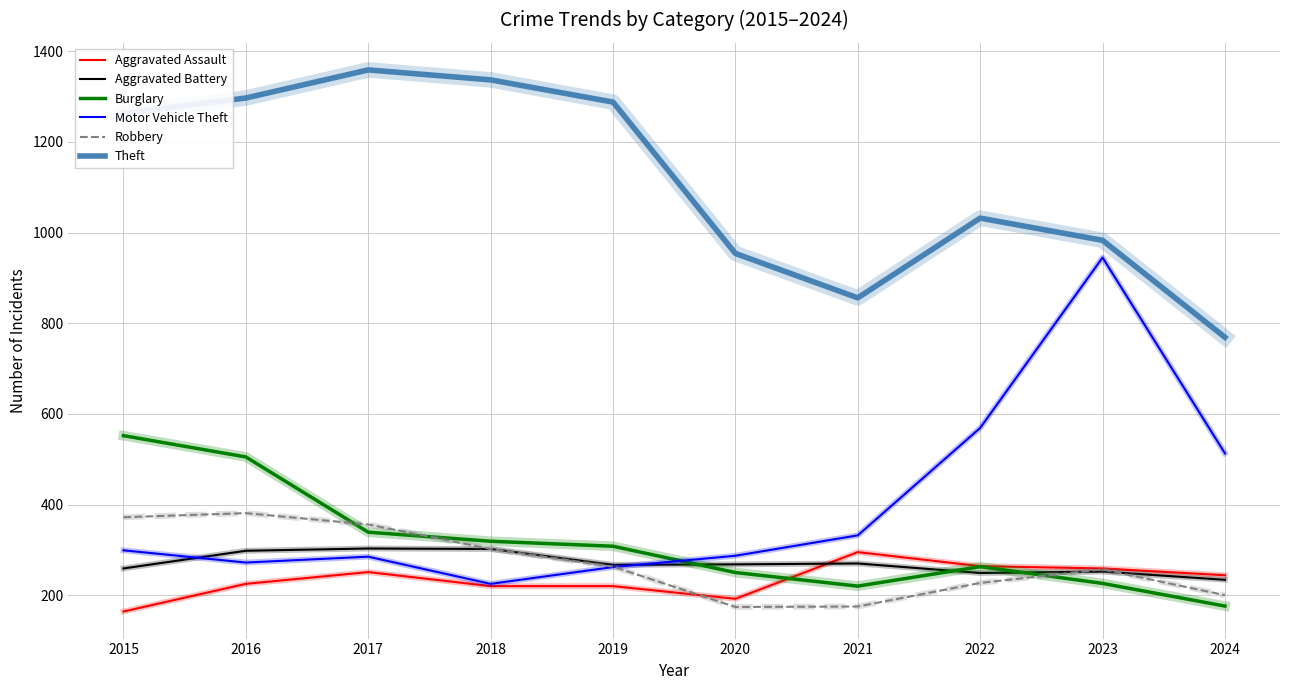

Is the value of Robbery at 2017 greater than the value of Burglary at 2022?

Yes